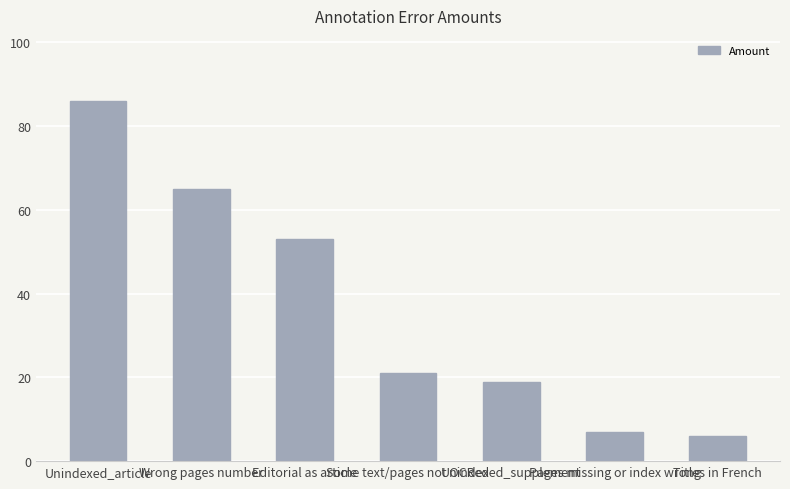

What is the average value?

37